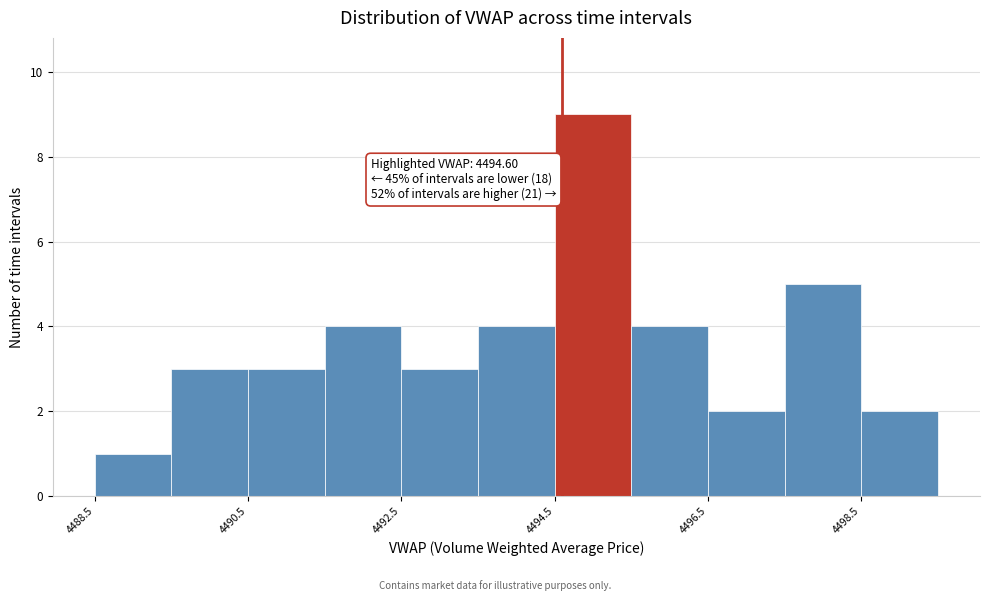

Over which range of the x-axis is the bar tallest?

4494.5 to 4495.5